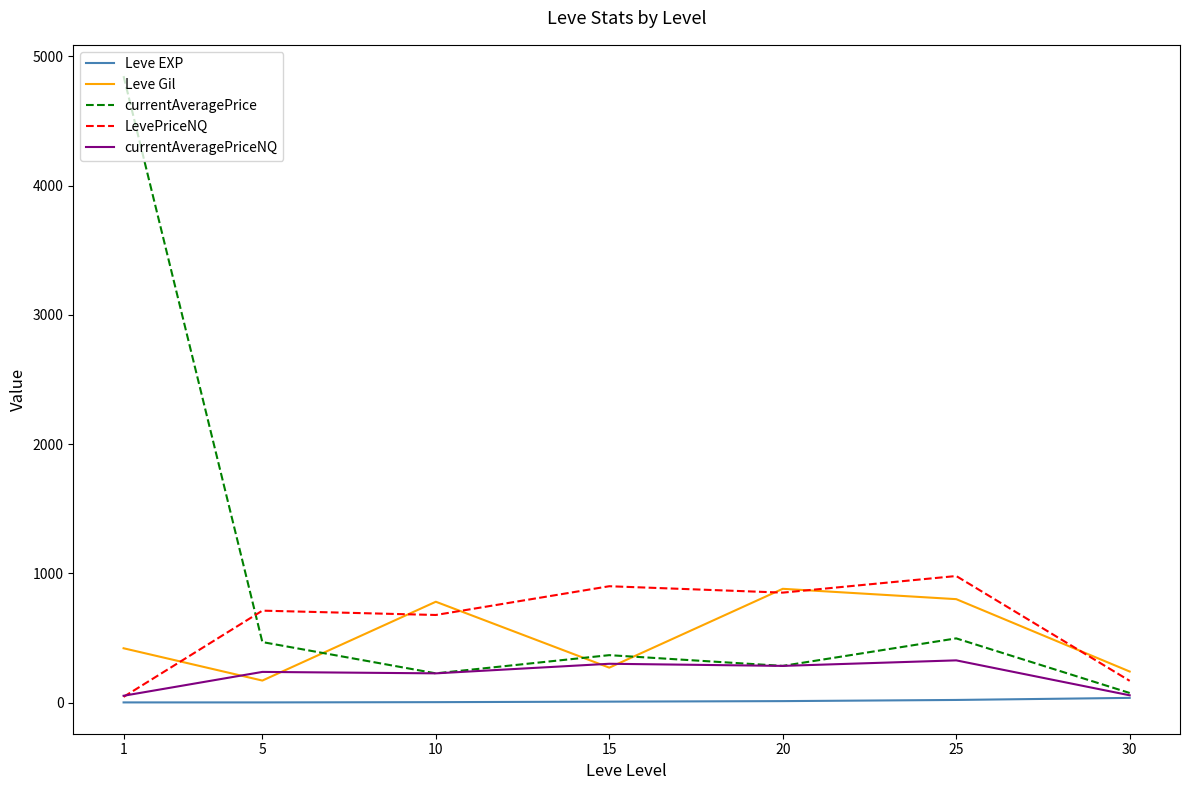

What is the total value across all series at 25?

2621.8